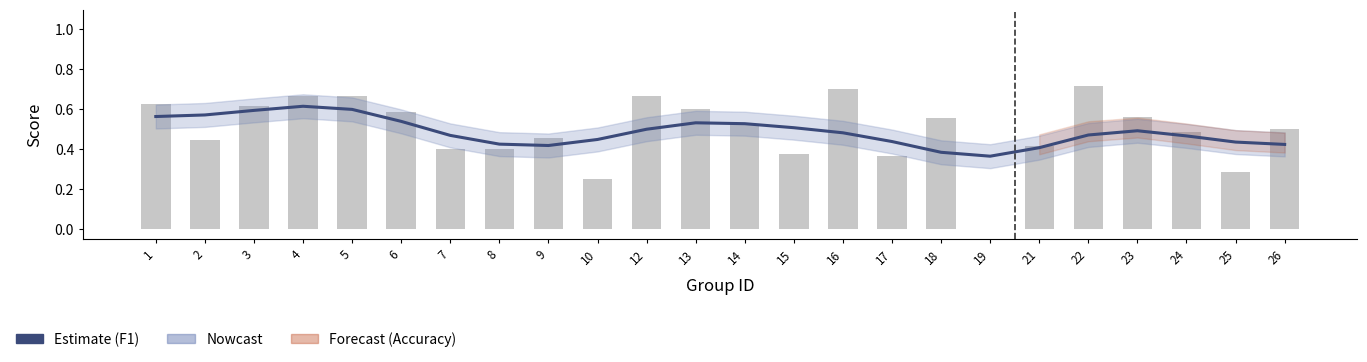

List the series in order of their peak value, lowest first.

f1, accuracy